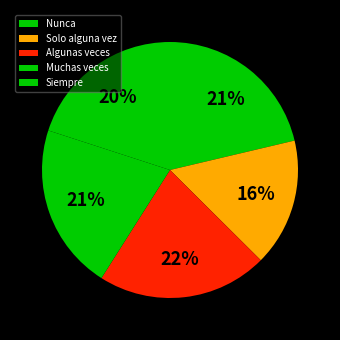

How many slices are in this pie chart?

5